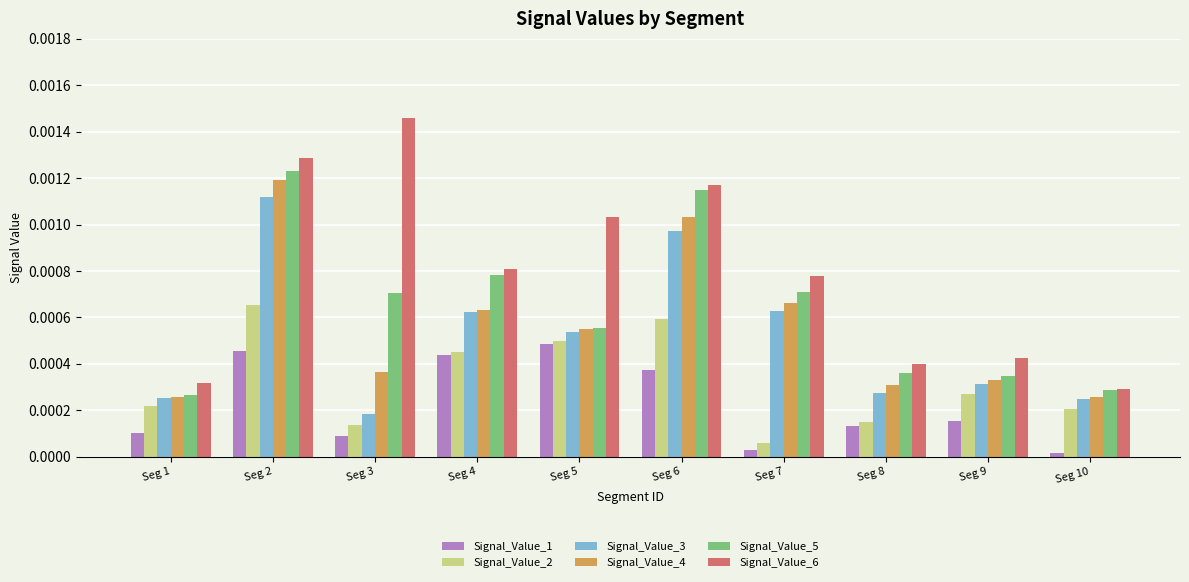

Which series has the largest range (max minus min)?

Signal_Value_6